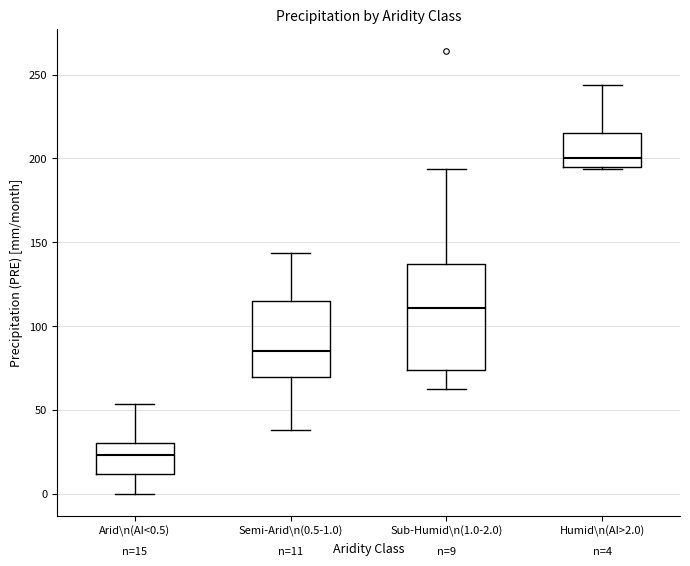

Which box's median line is the highest?

Humid\n(AI>2.0)